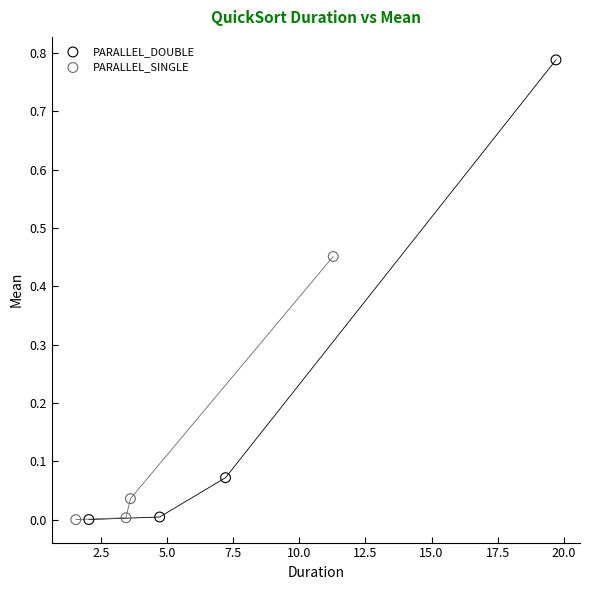

What are all the series names shown in the legend?

PARALLEL_DOUBLE, PARALLEL_SINGLE